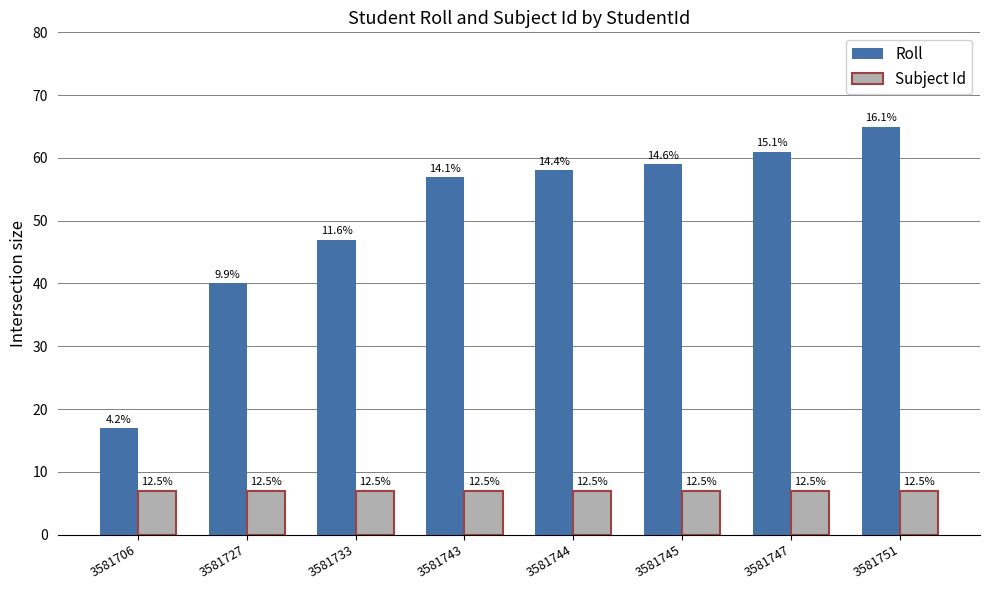

List the series in order of their overall mean, highest first.

Roll, Subject Id